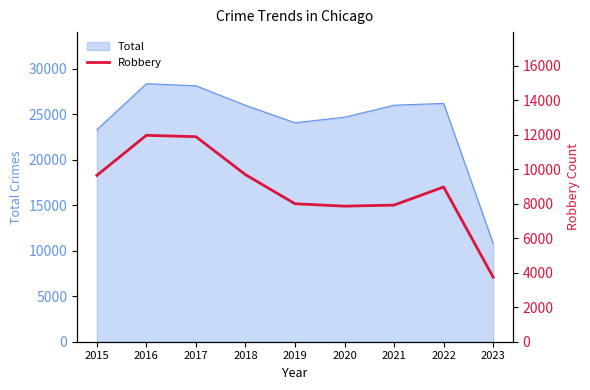

Is it true that the value at 2015 is 14297?

False